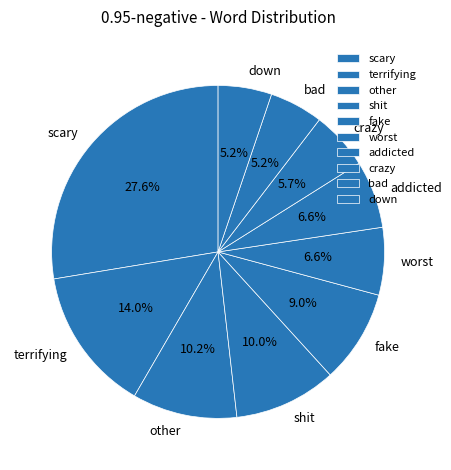

Does other represent more than half of the total?

No